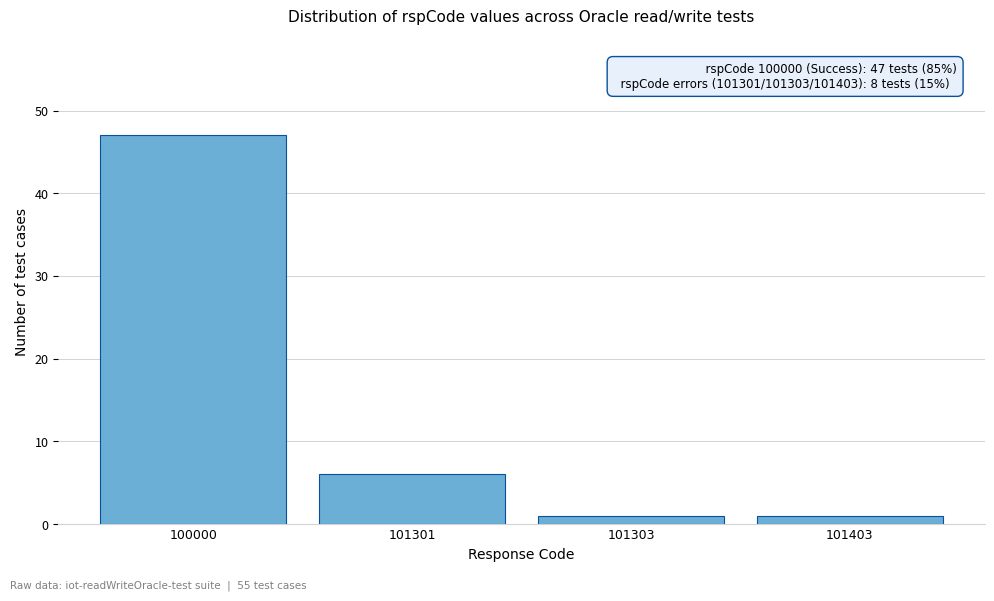

Reading right to left, list all the values displayed in this chart.

101403=1	101303=1	101301=6	100000=47